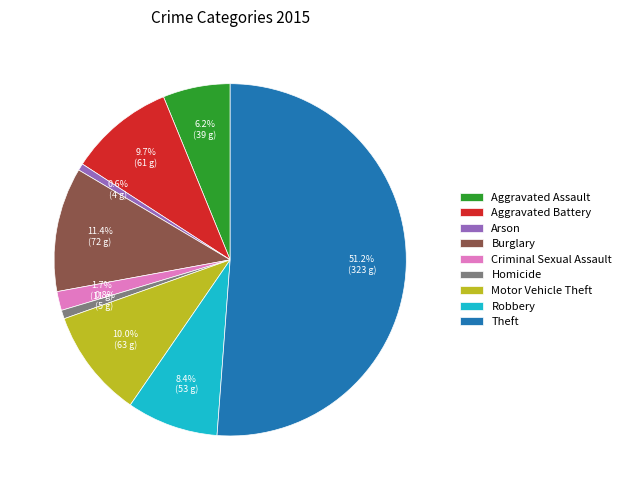

Is it true that Motor Vehicle Theft is 10% of the pie?

True